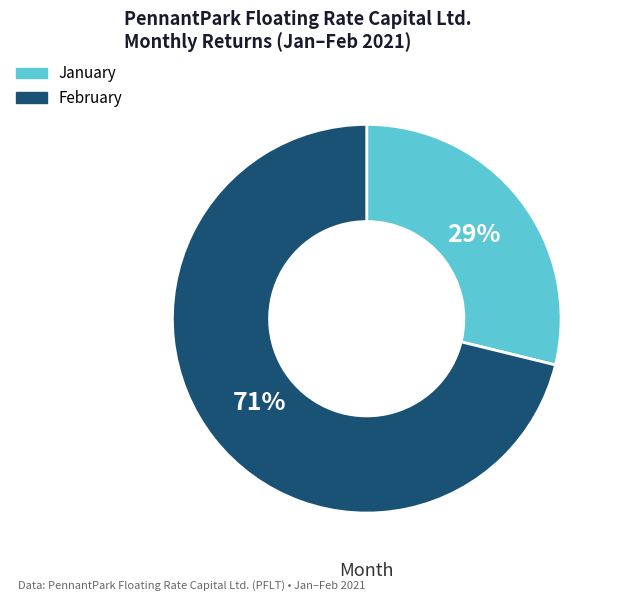

Does any single category account for the majority?

Yes